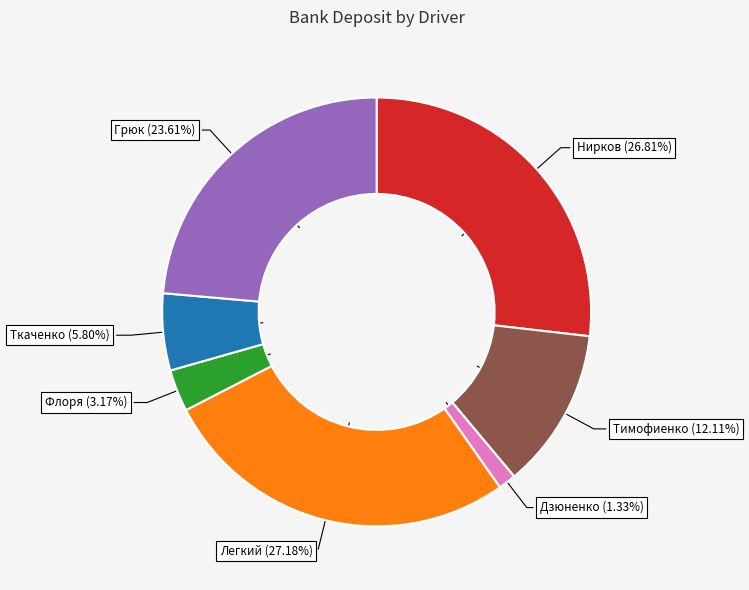

What percentage is the Грюк slice, to the nearest percent?

24%